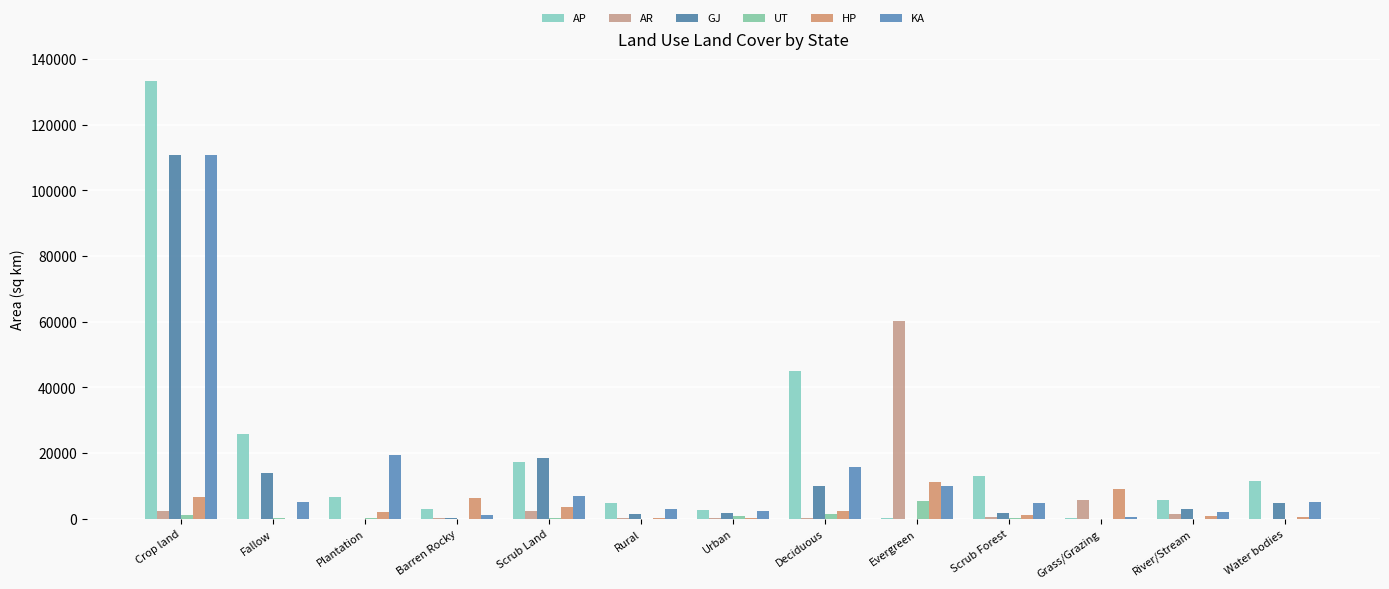

What is the highest value of the GJ series?

110717.0